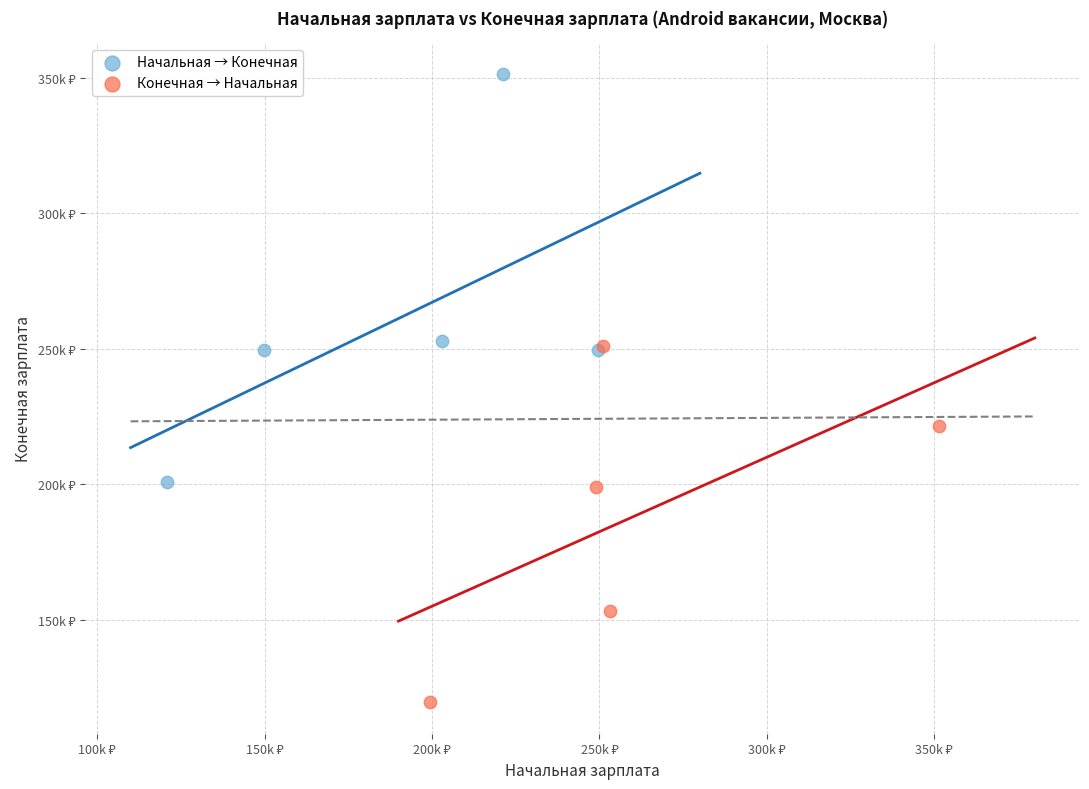

What are all the series names shown in the legend?

Начальная → Конечная, Конечная → Начальная